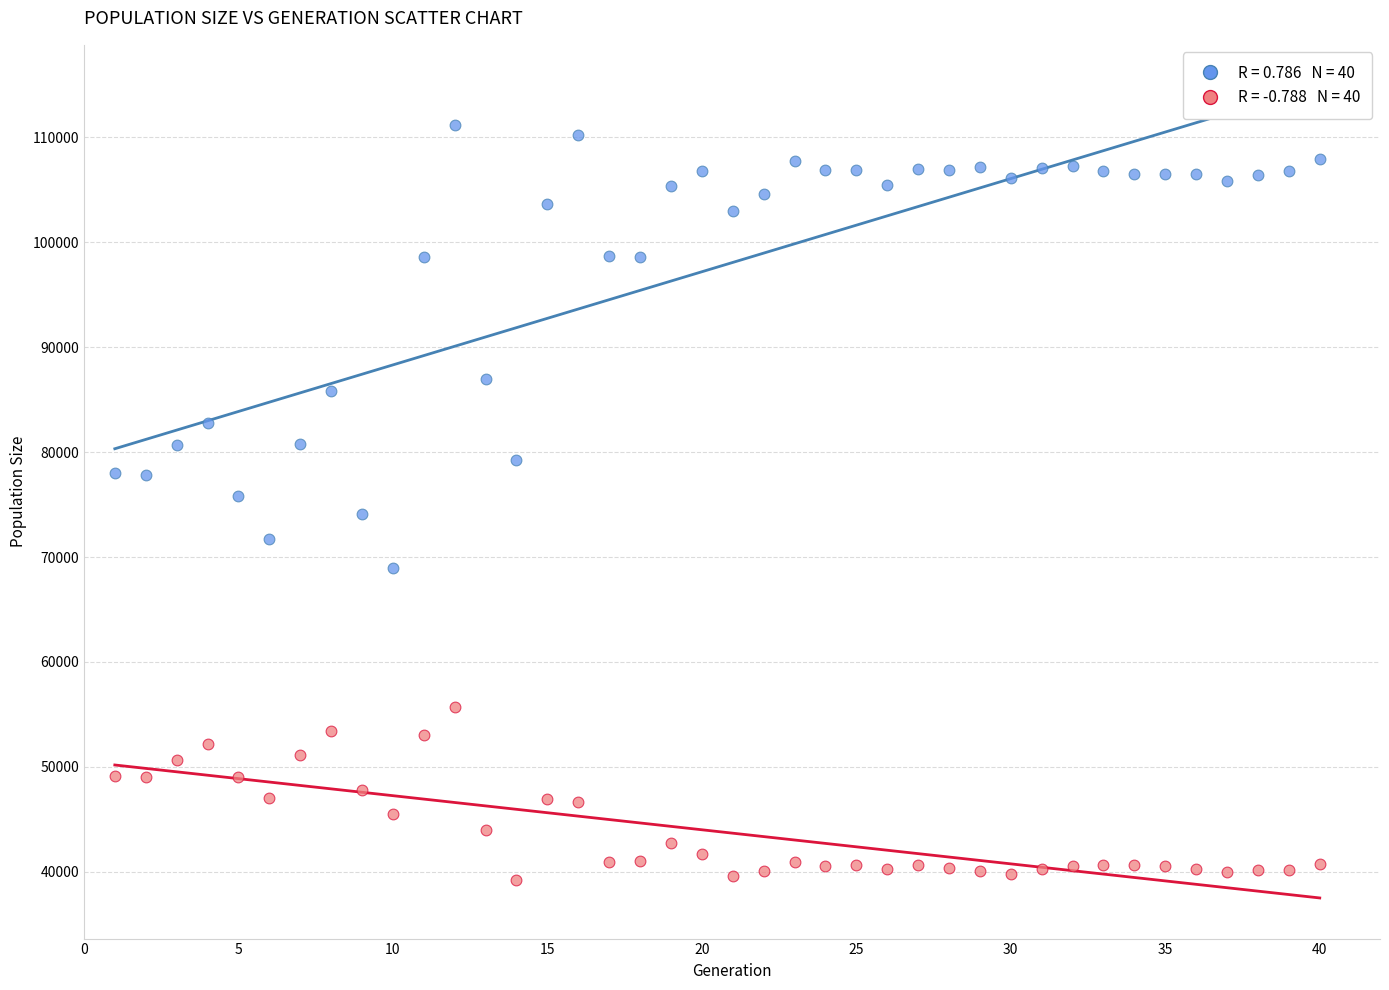

Across all data points, what is the range of X values (max minus min)?

39